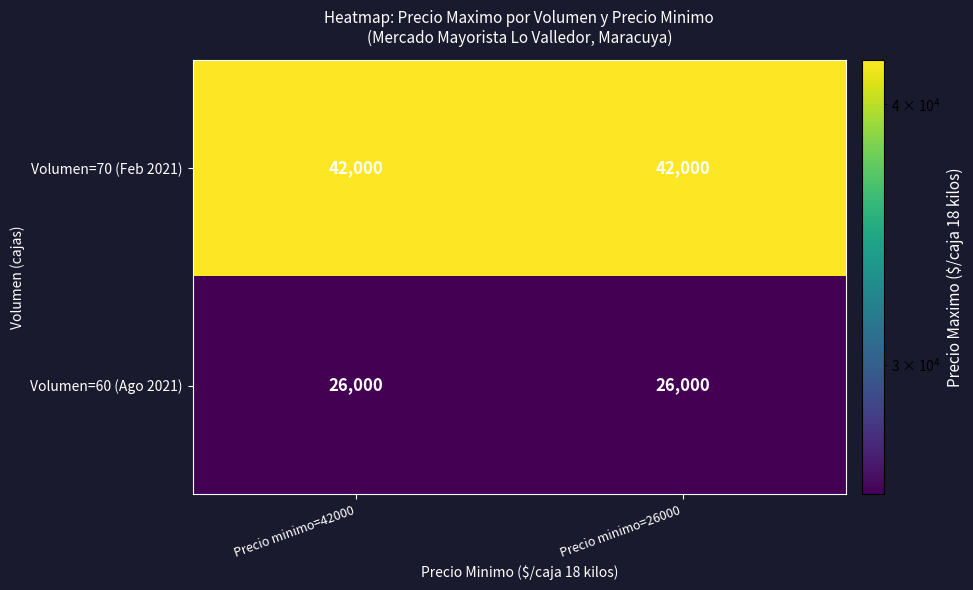

The Volumen=60 (Ago 2021) series shows 26000 at Precio minimo=26000. True or false?

True